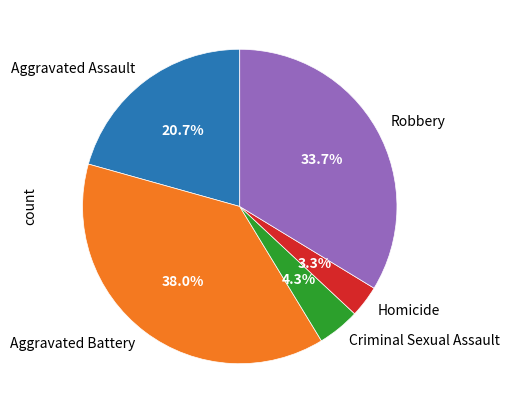

What is the ratio of the value at Criminal Sexual Assault to the value at Robbery?

0.1